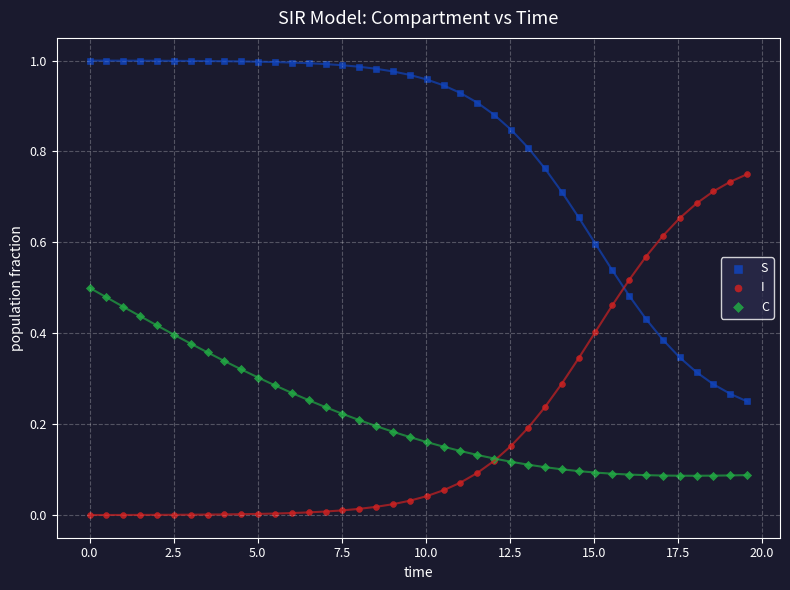

Which series reaches the minimum Y coordinate?

I